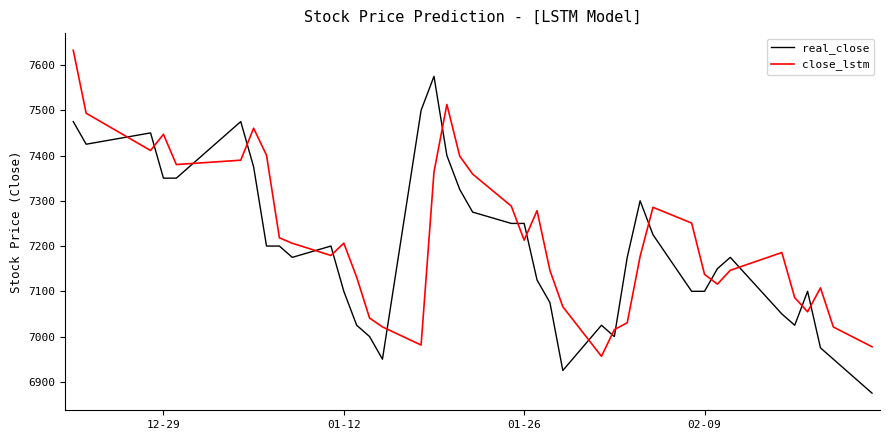

What is the sum of all real_close values?

287675.0